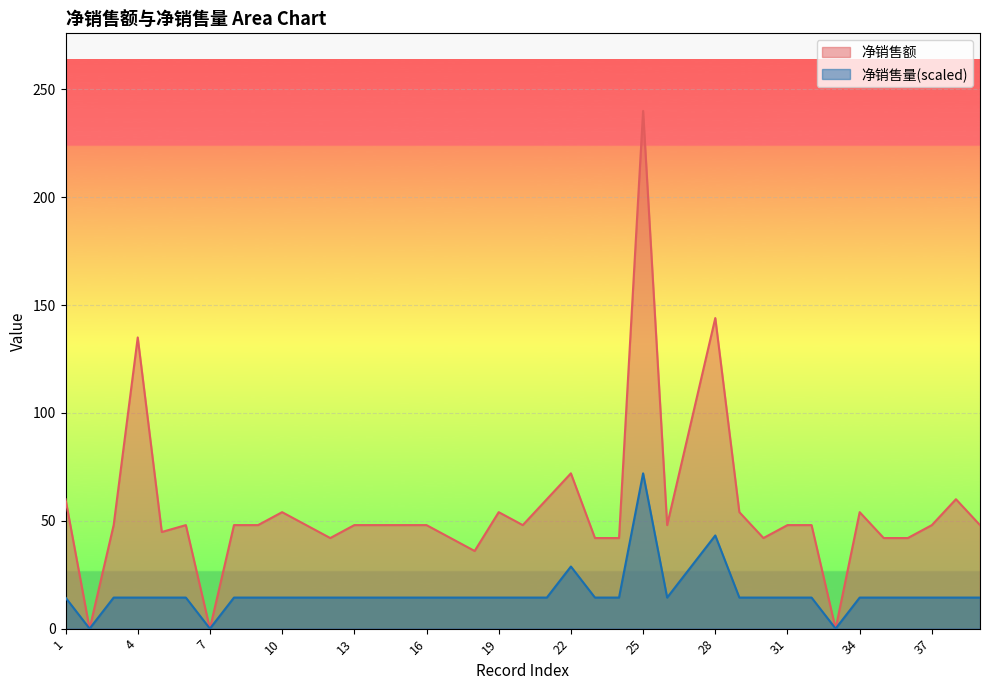

How many lines are shown in the chart?

2